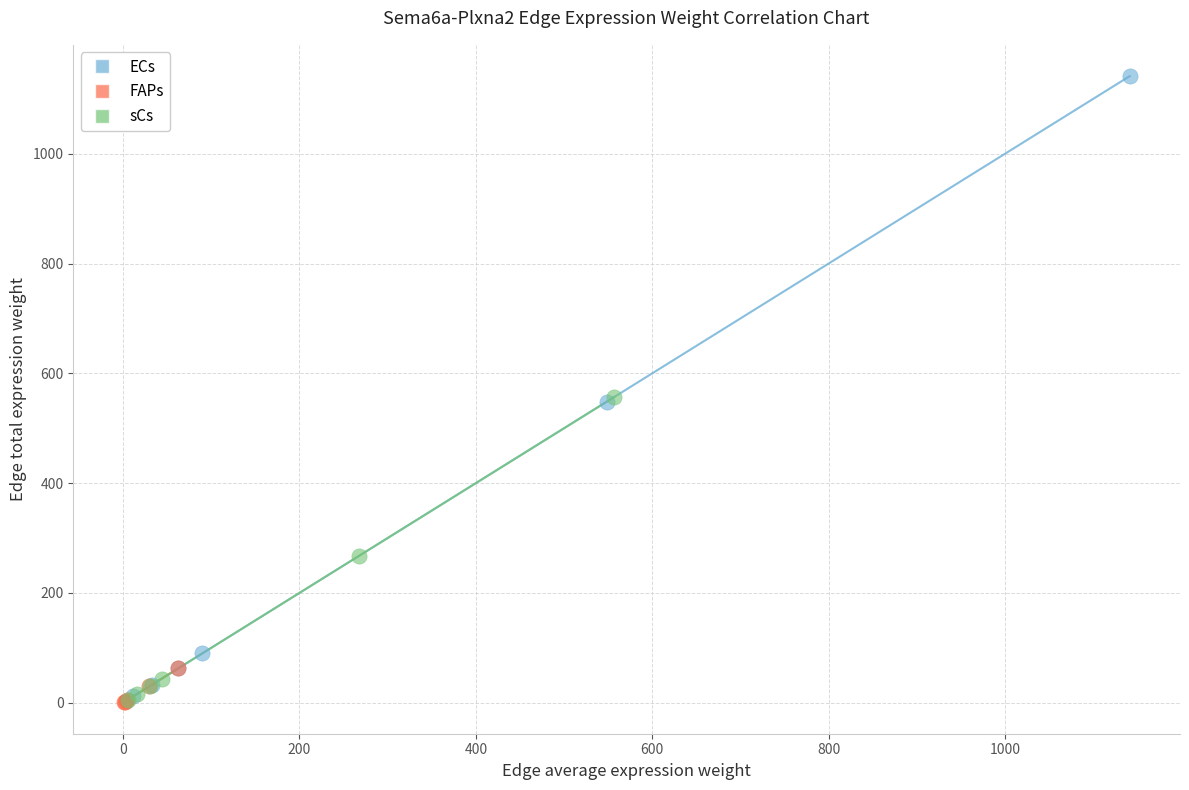

Which series has the widest spread of Y values?

ECs